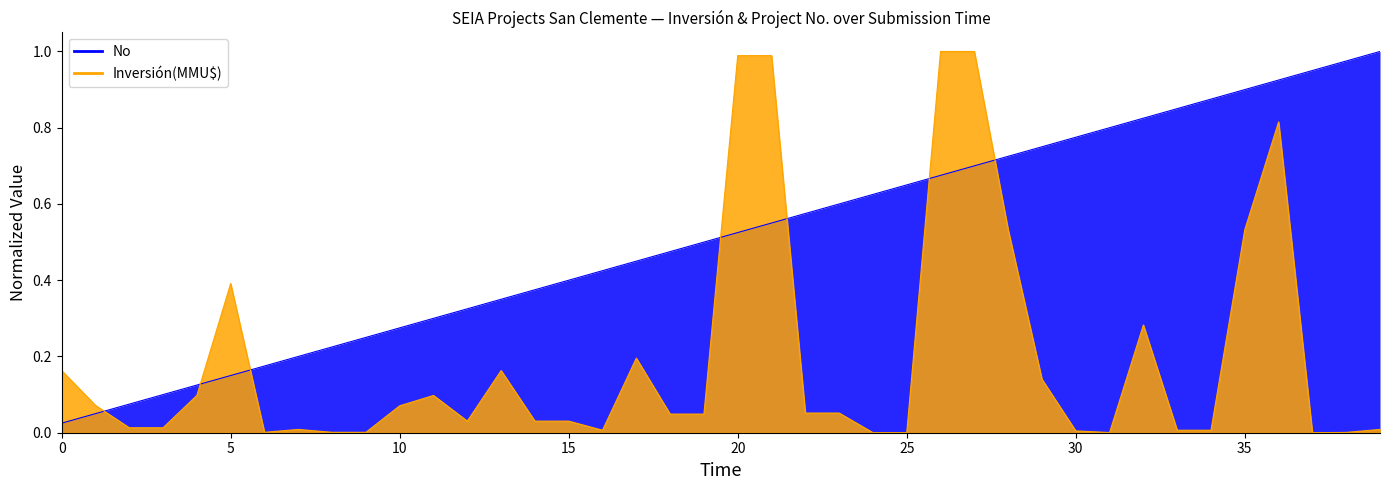

Rank the series by their average value, from highest to lowest.

No, Inversión(MMU$)